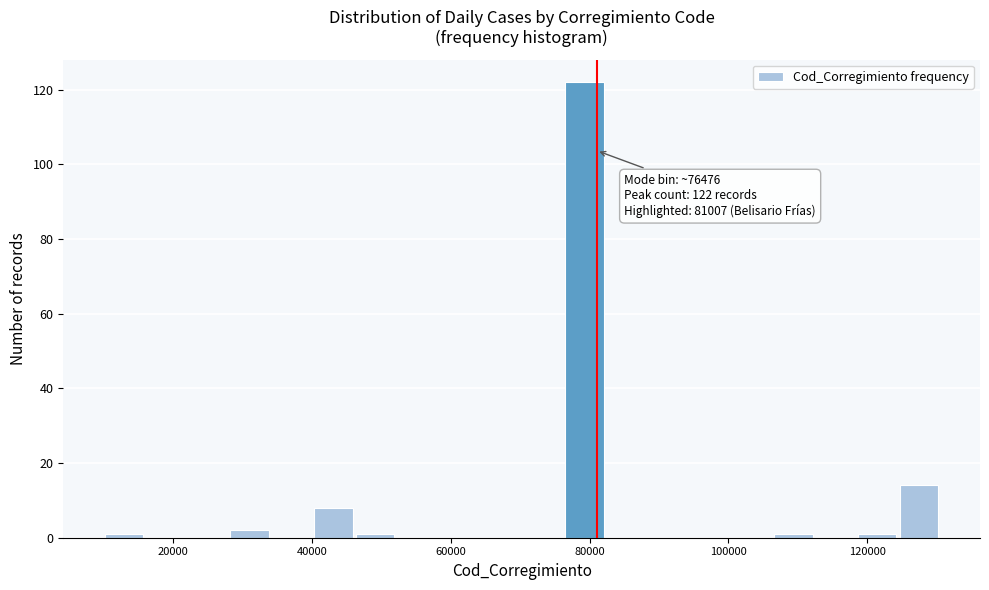

Around what value on the x-axis is the tallest bar? Give the approximate position of its centre, as read against the axis.

80000